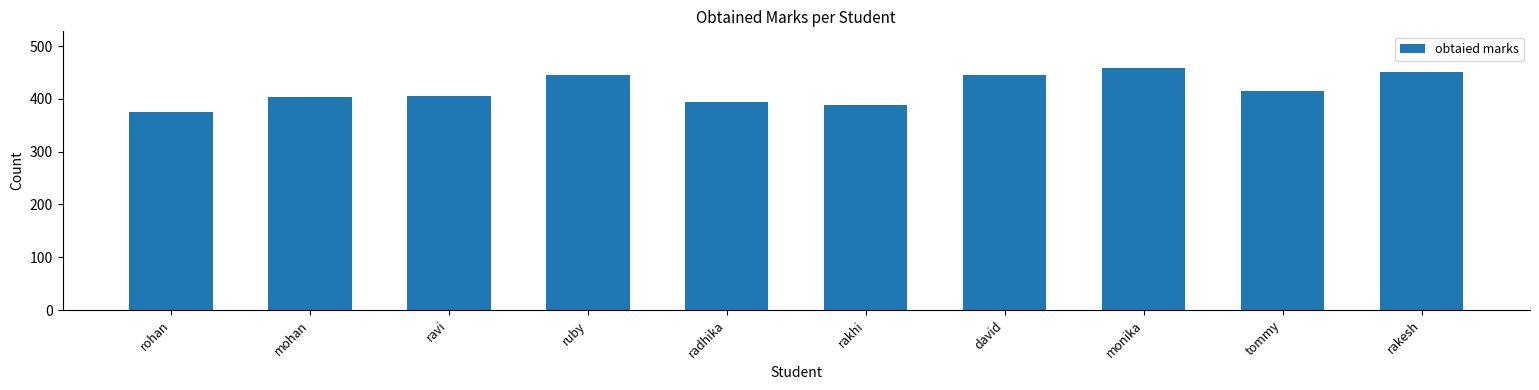

What is the change in value from mohan to david?

+41